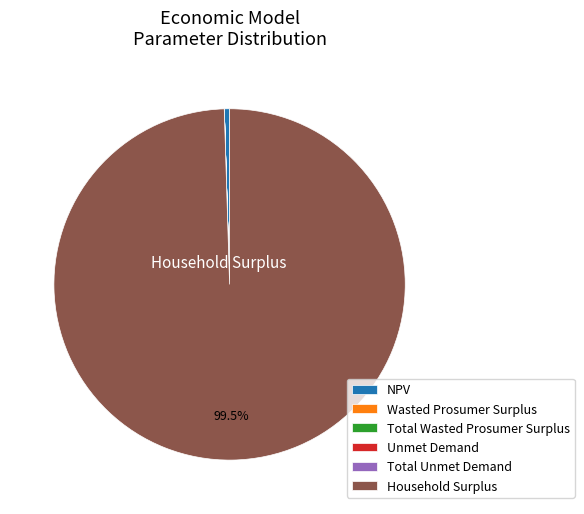

Does any single category account for the majority?

Yes